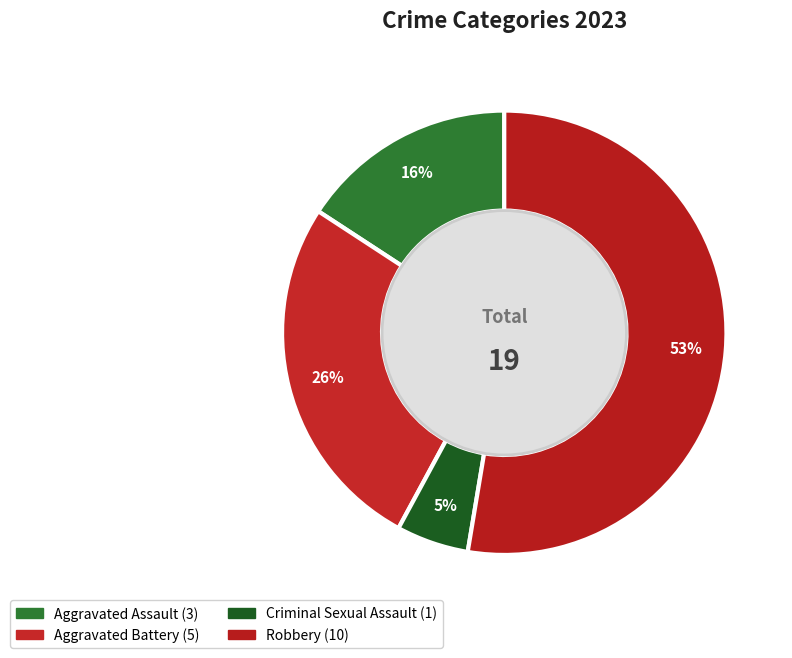

Between Aggravated Battery and Criminal Sexual Assault, which is larger?

Aggravated Battery